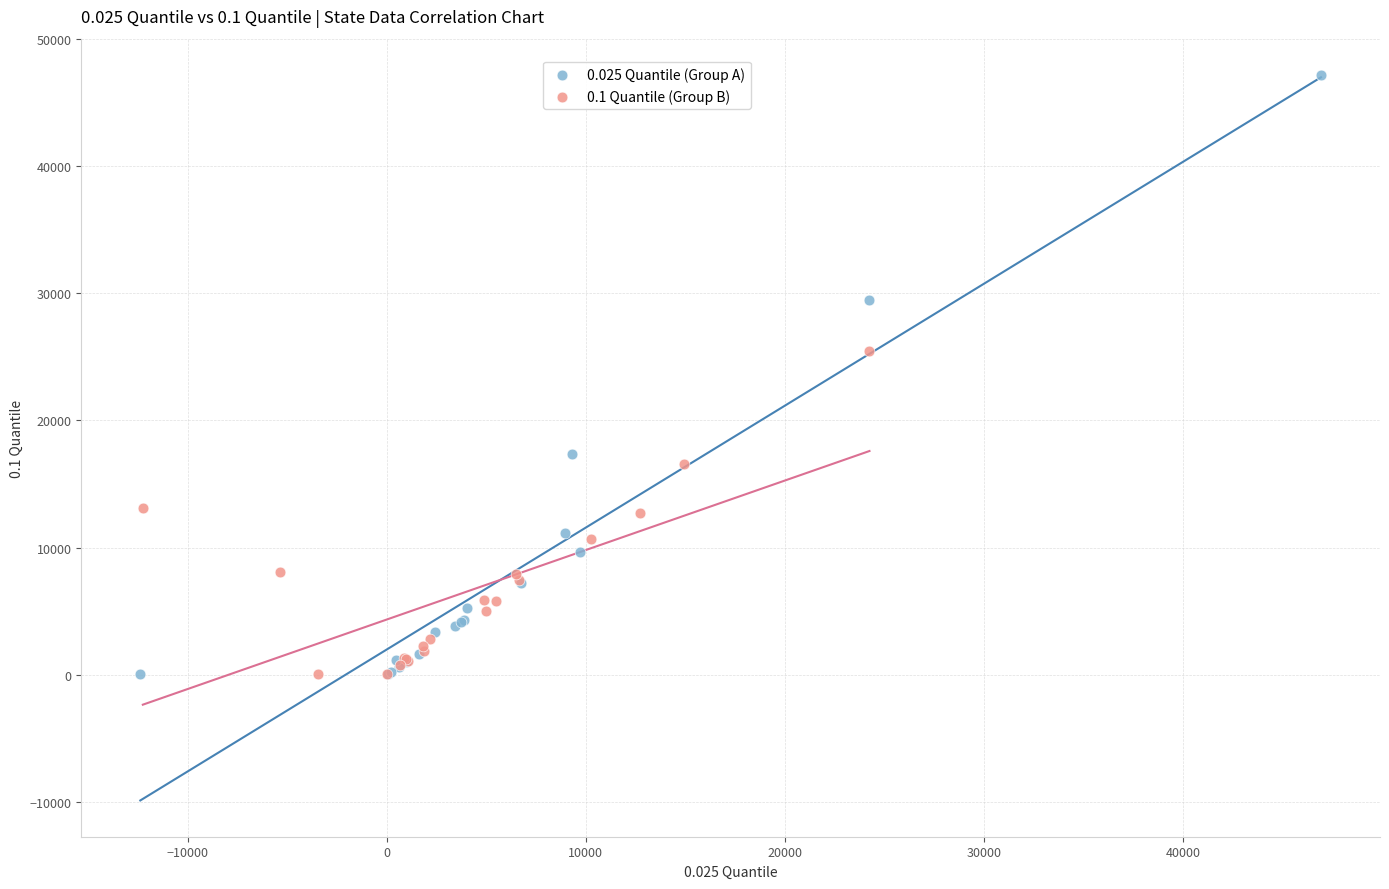

Which series contains the highest Y value?

0.025 Quantile (Group A)